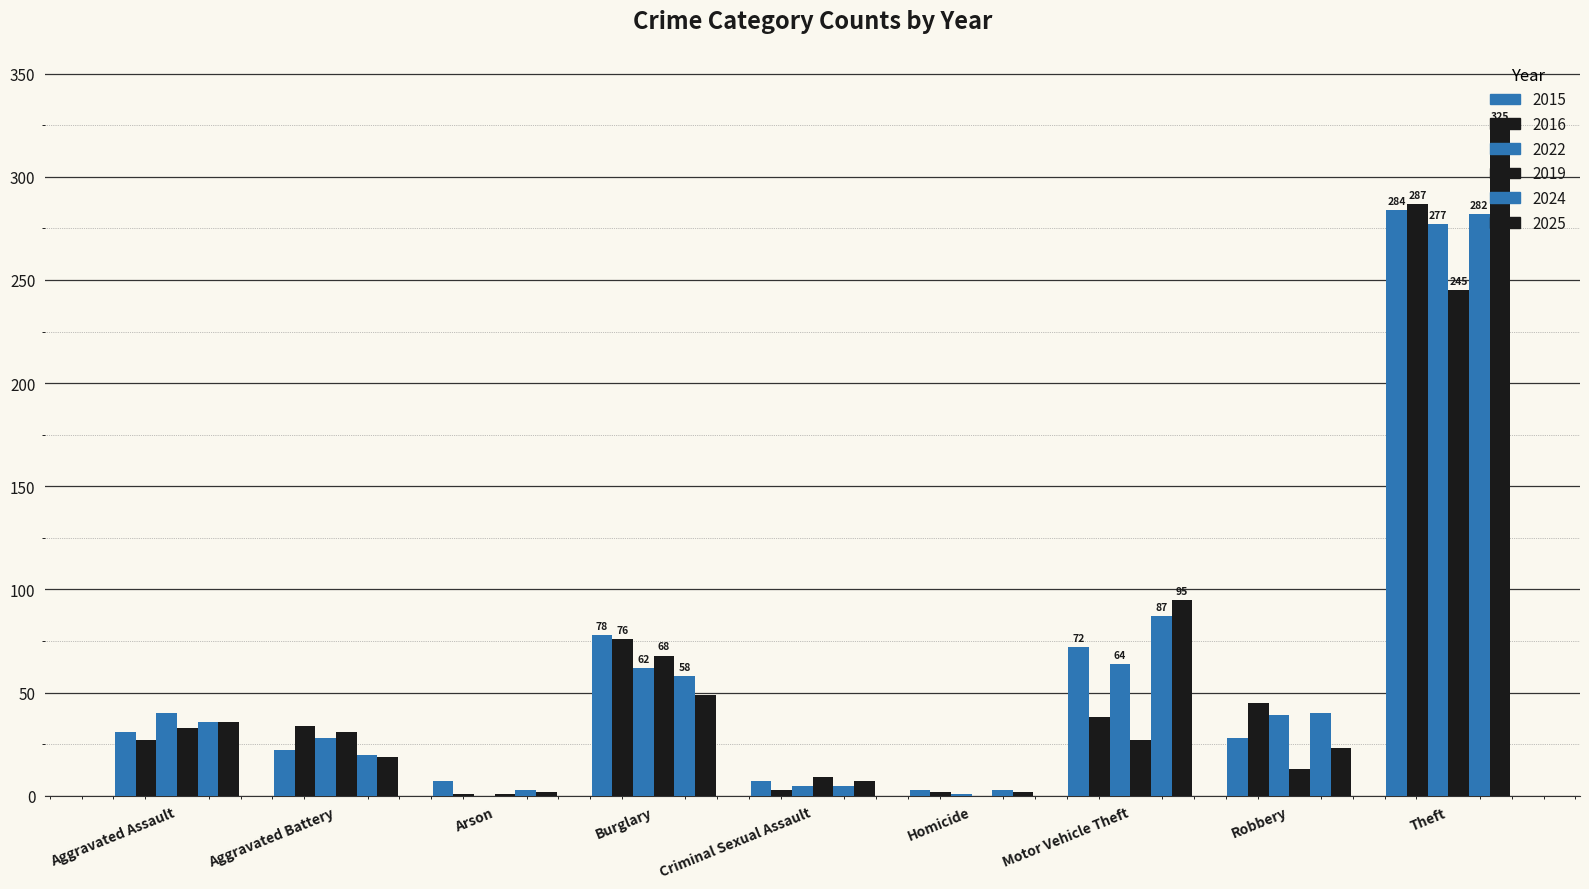

What value does the 2024 series have at Criminal Sexual Assault?

5